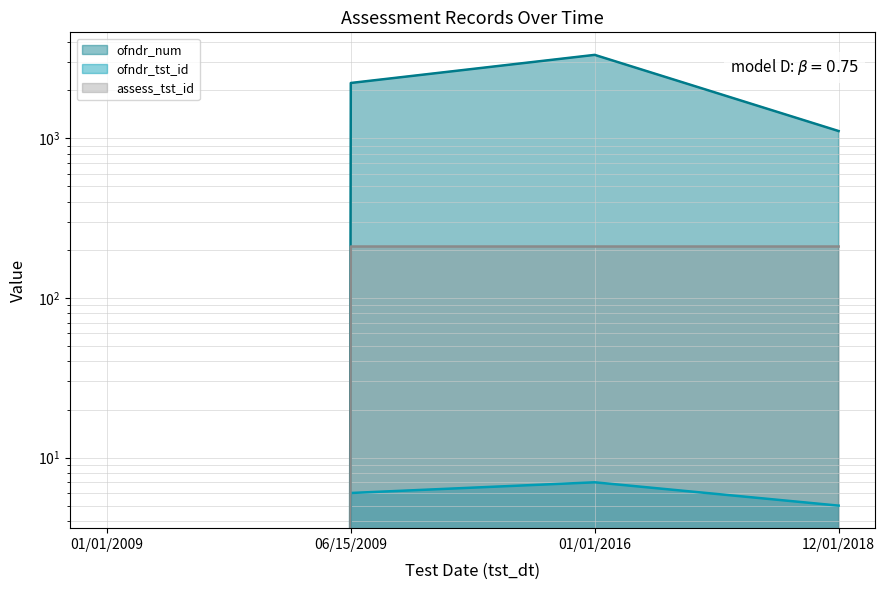

How many values in the assess_tst_id line series are below 210?

1